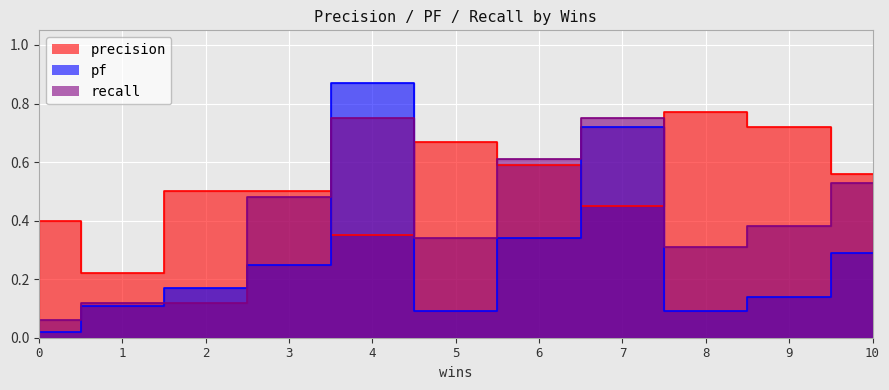

The recall series shows 0.3 at 8. True or false?

True